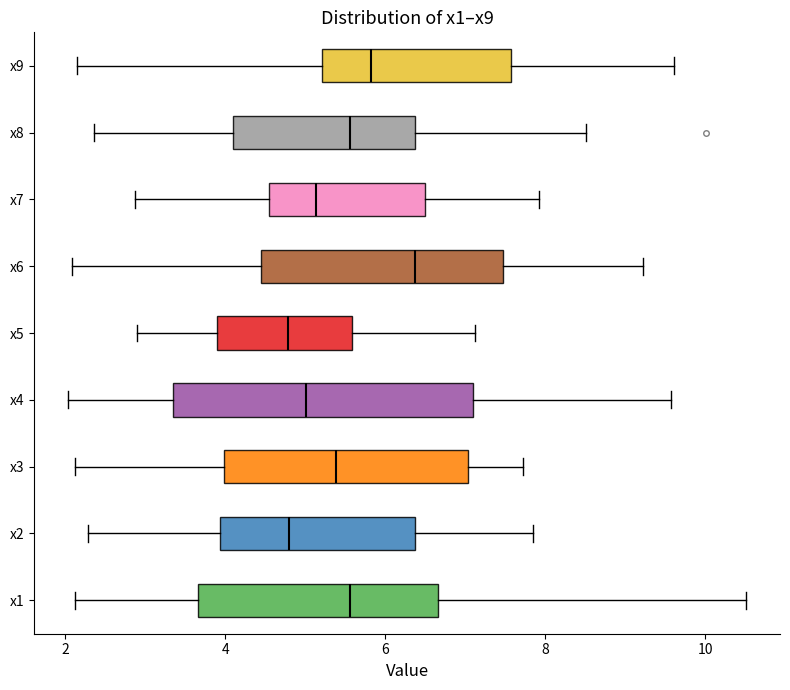

Where is the right edge of the box for x7 on the x-axis? The values are not printed on the chart, so give them approximately, as read against the axis.

6.6